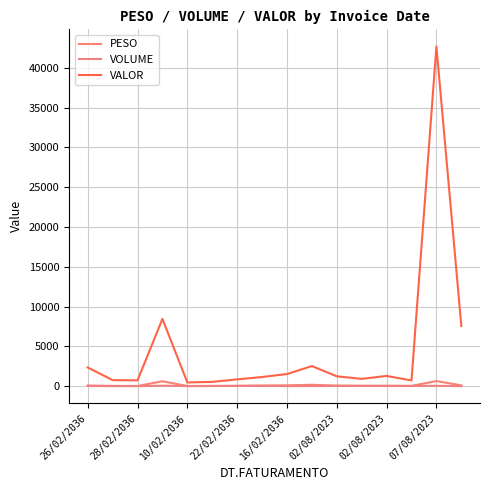

What is the maximum value for VALOR?

42679.8